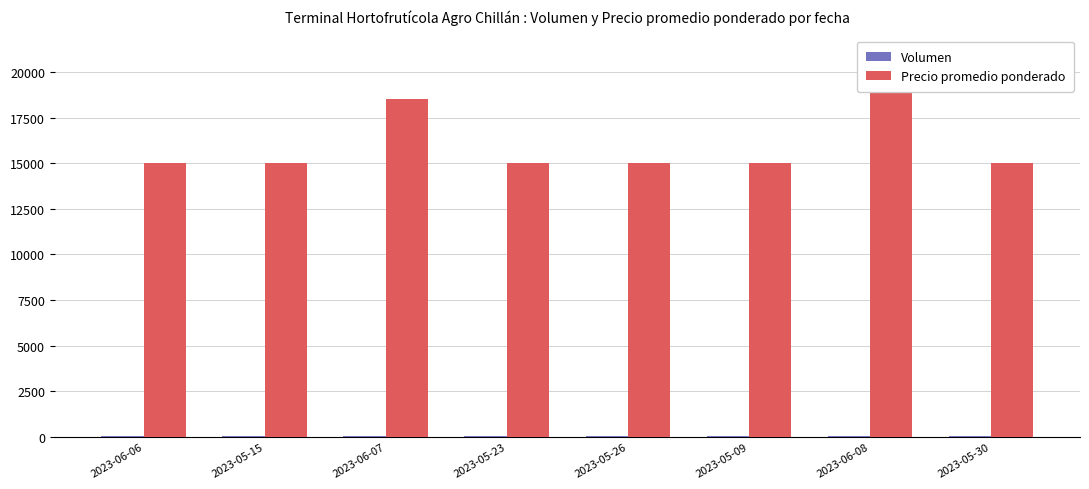

What is the label of the 6th bar from the right?

2023-06-07